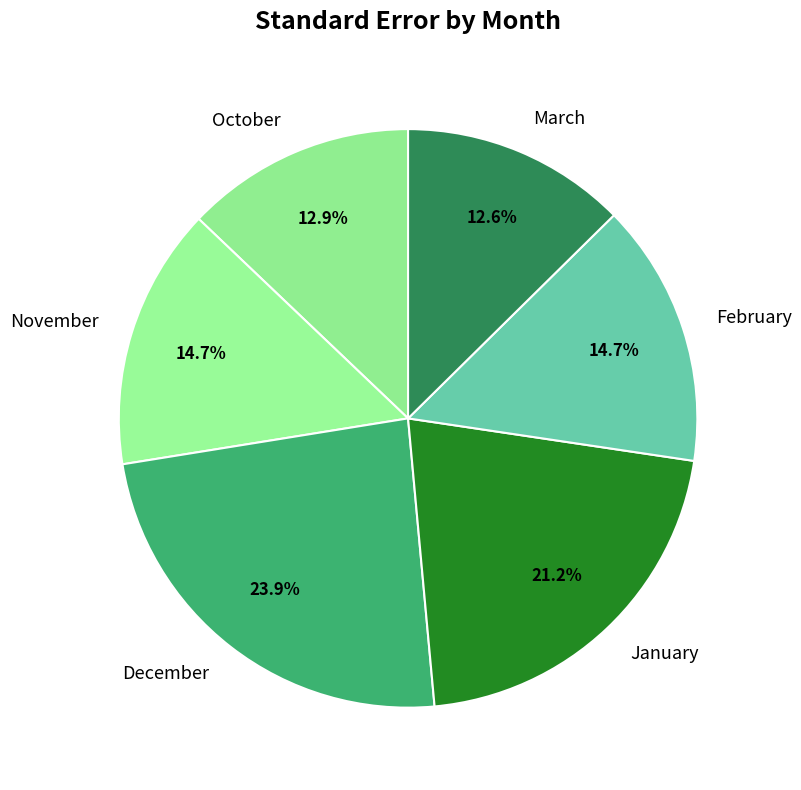

How many segments does this pie chart have?

6